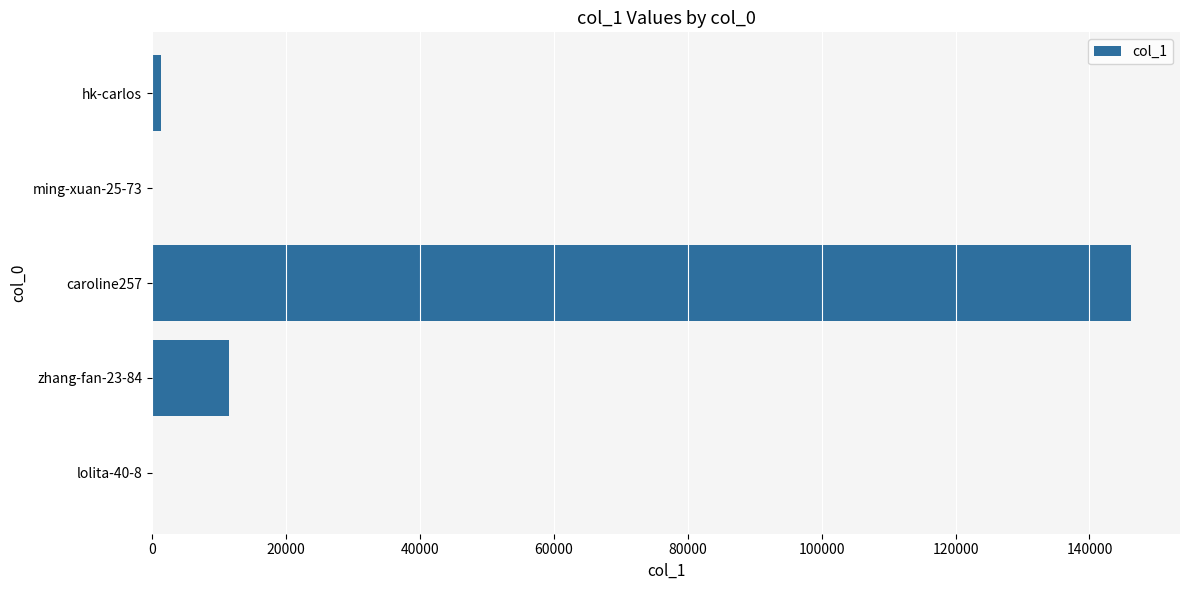

At which category does the chart reach its peak across all series?

caroline257